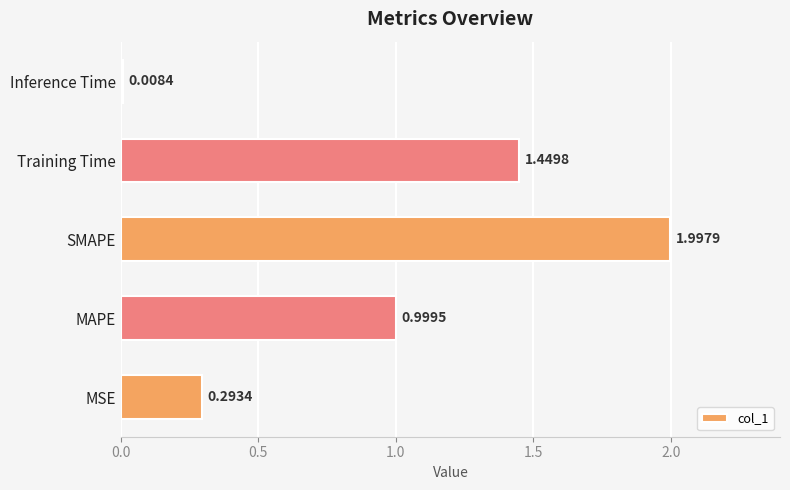

What is the change in value from MSE to MAPE?

+0.7